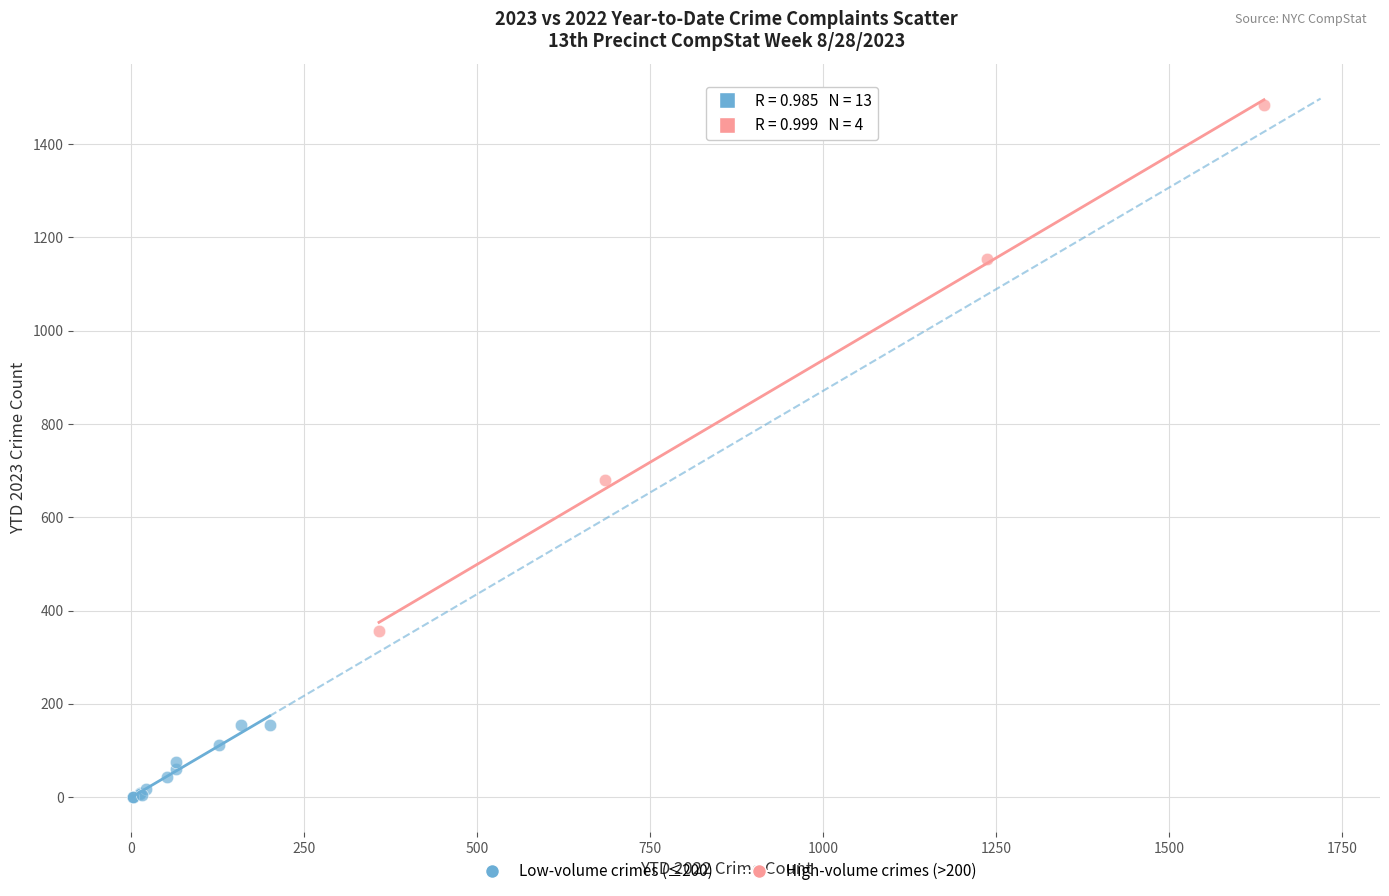

Which series reaches the minimum Y coordinate?

Low-volume crimes (≤200)